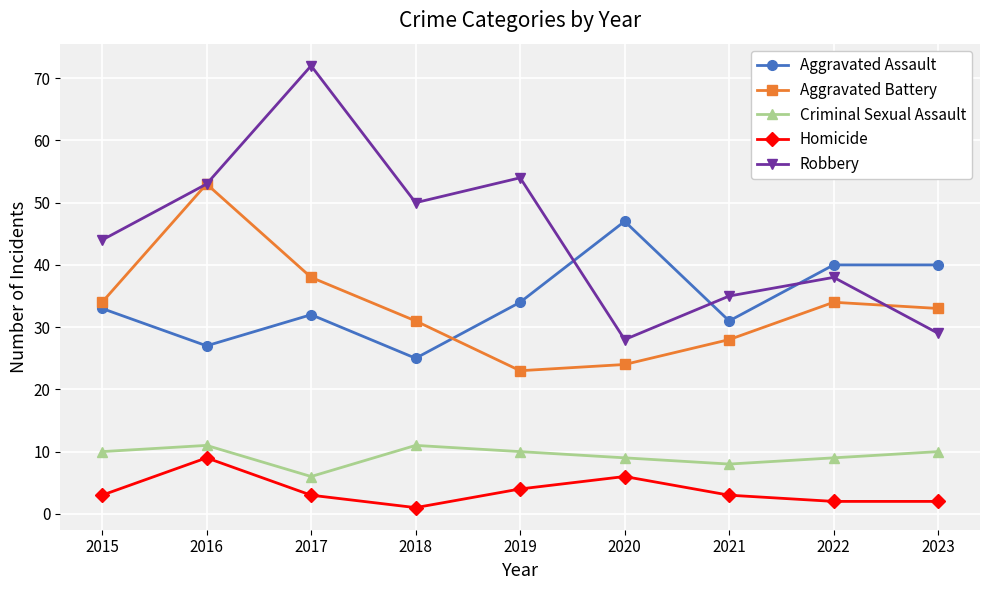

What is the total value across all series at 2017?

151